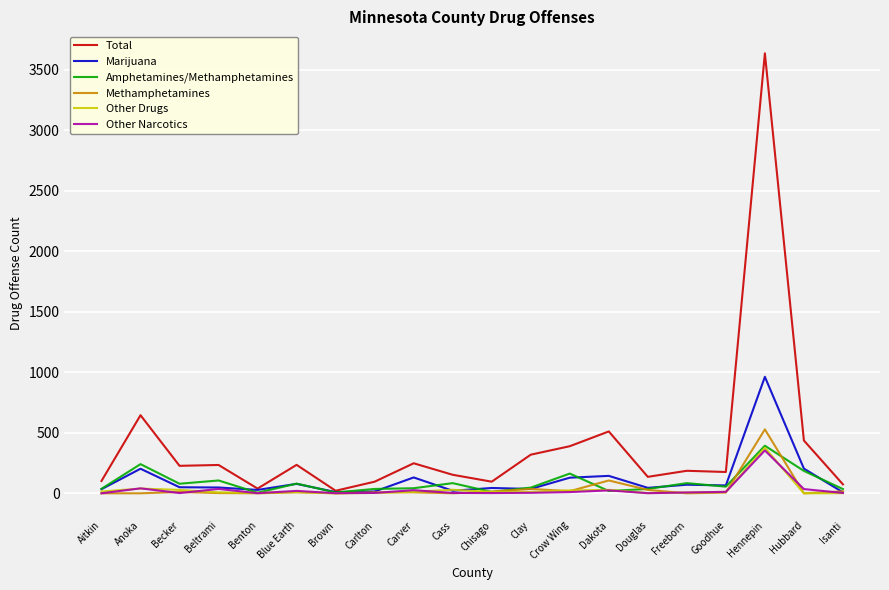

What is the maximum value for Marijuana?

962